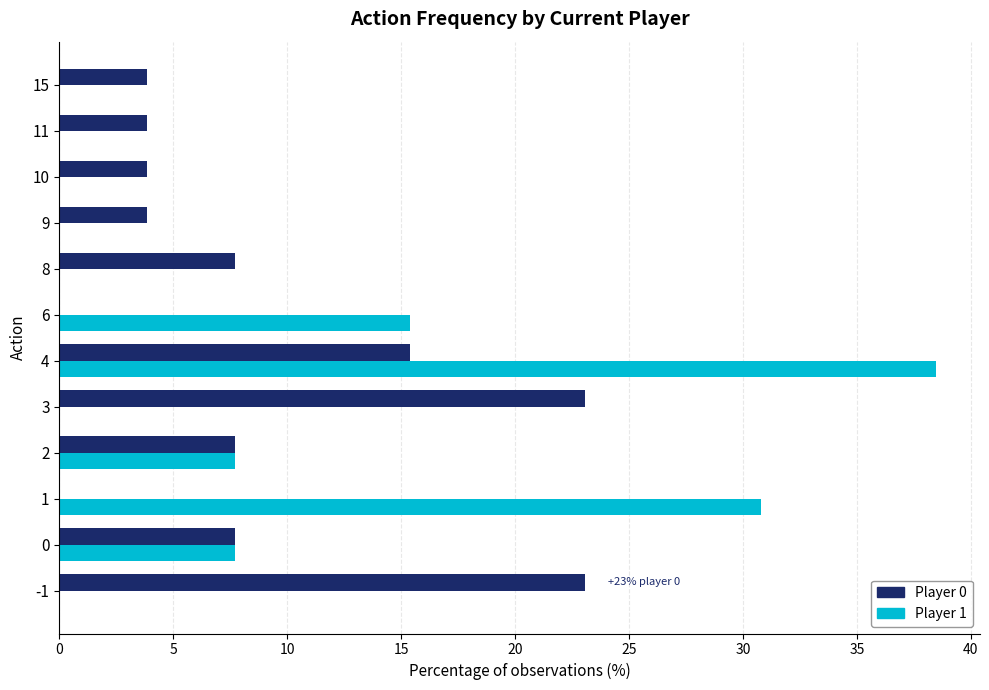

How many series are shown in this chart?

2